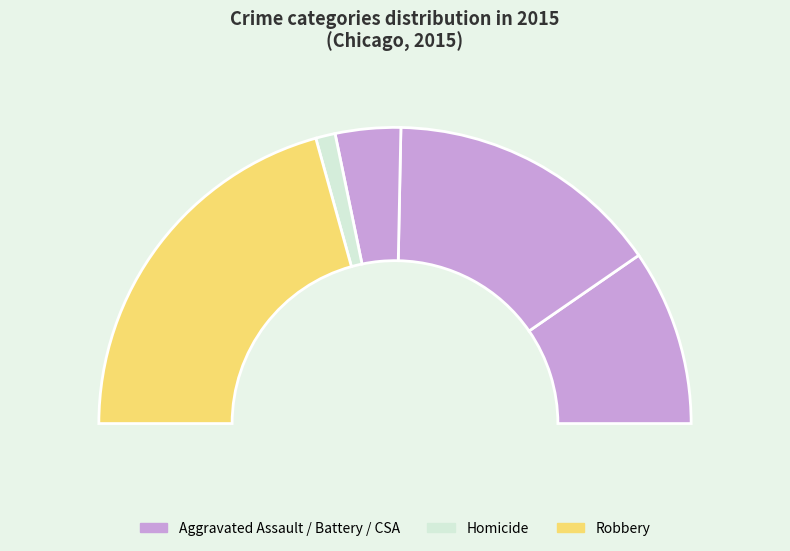

What is the ratio of the value at Aggravated Assault to the value at Criminal Sexual Assault?

2.7